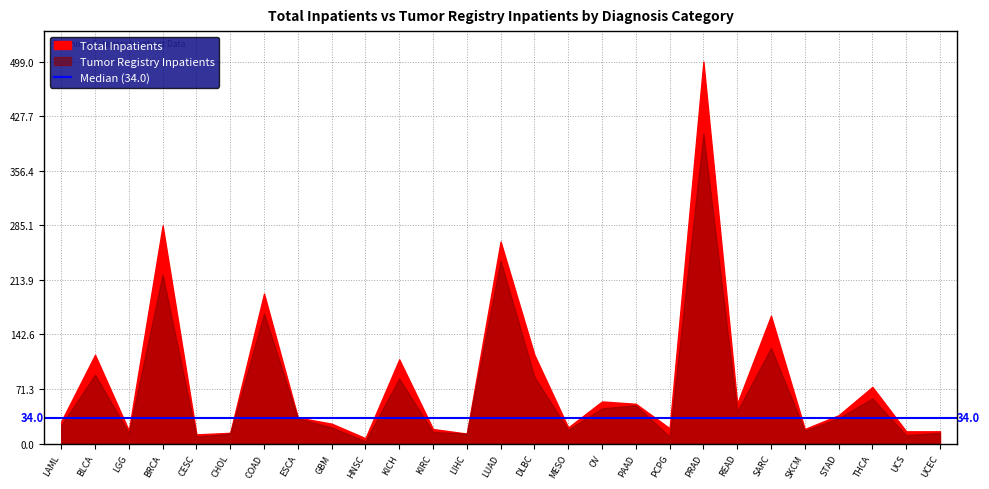

What is the label of the 14th point from the left?

LUAD